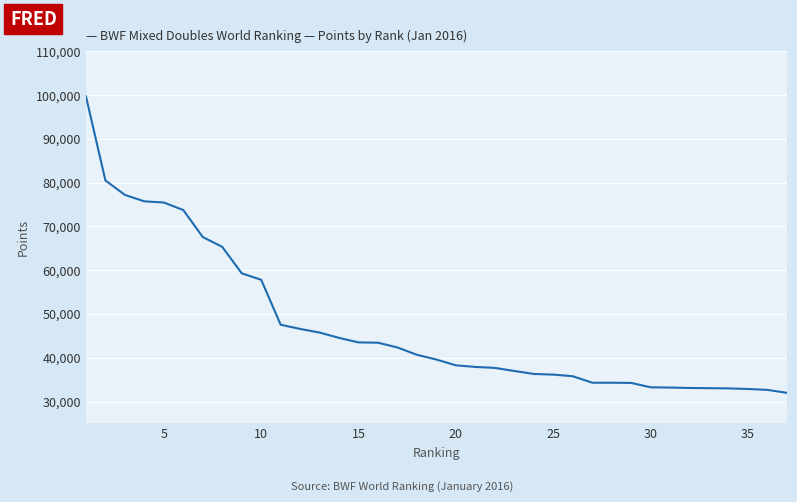

What is the smallest value displayed?

31990.0